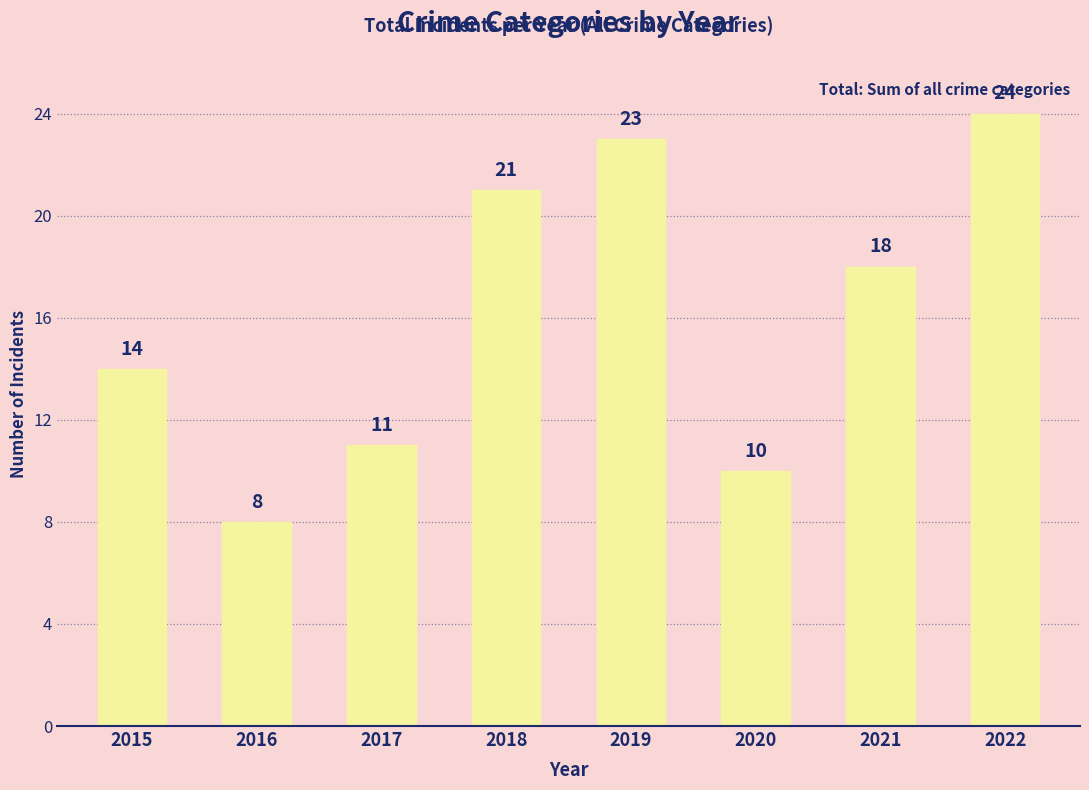

Are the bars horizontal?

No